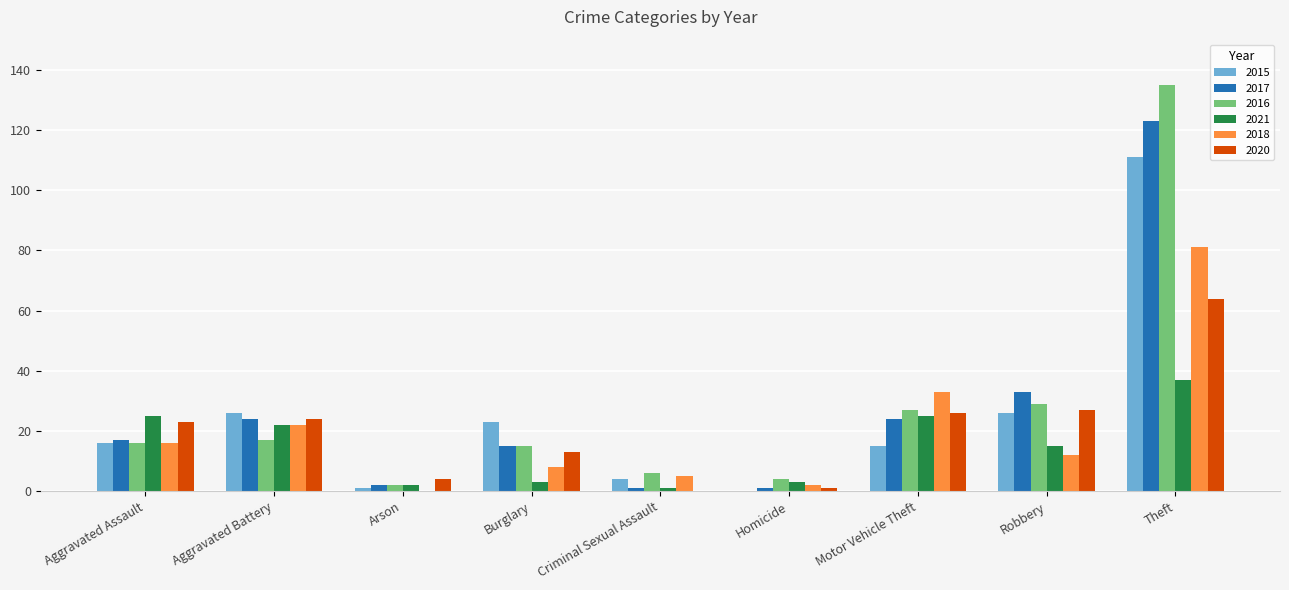

Is it true that 2015 equals 26 at Robbery?

True